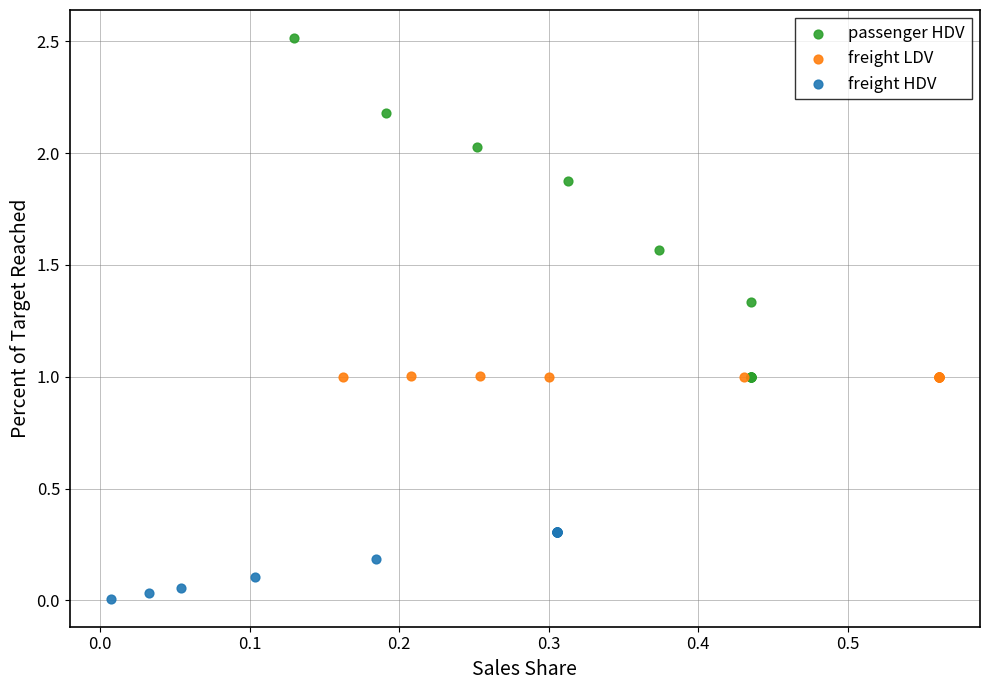

Which series reaches the maximum Y coordinate?

passenger HDV